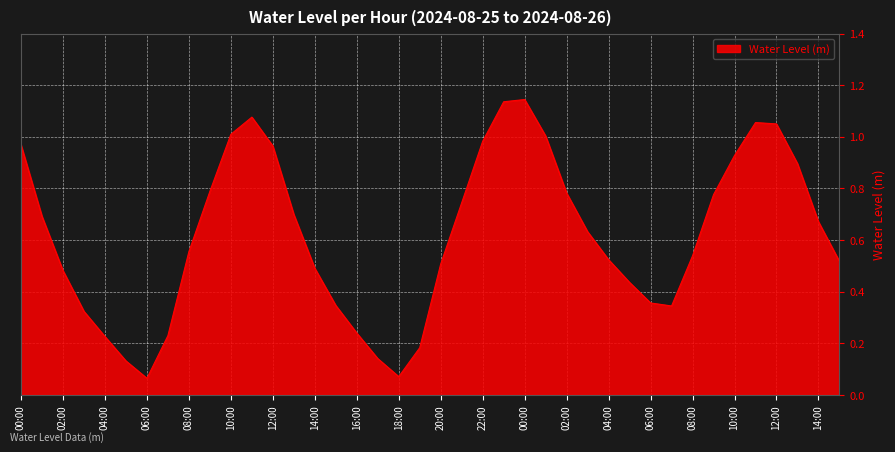

How many lines are shown in the chart?

1